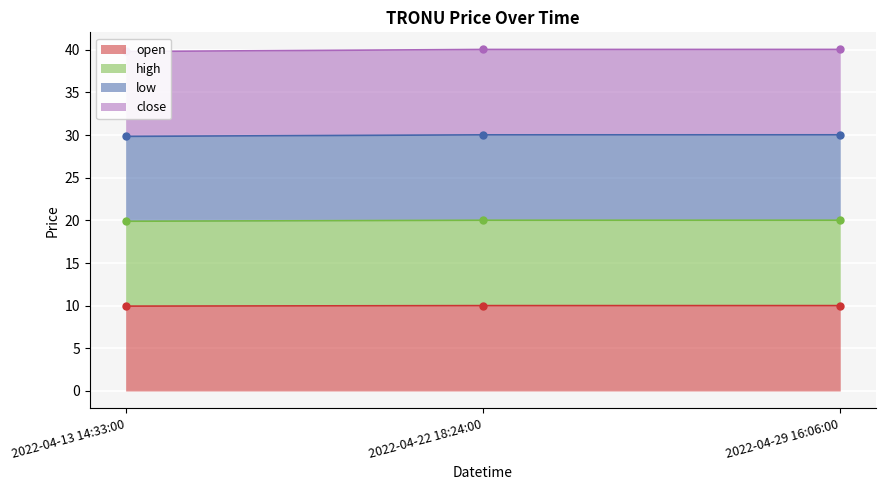

Reading left to right, transcribe all the data shown in this chart.

open: 9.9	10.0	10.0
high: 19.9	20.0	20.0
low: 29.8	30.0	30.0
close: 39.8	40.0	40.0